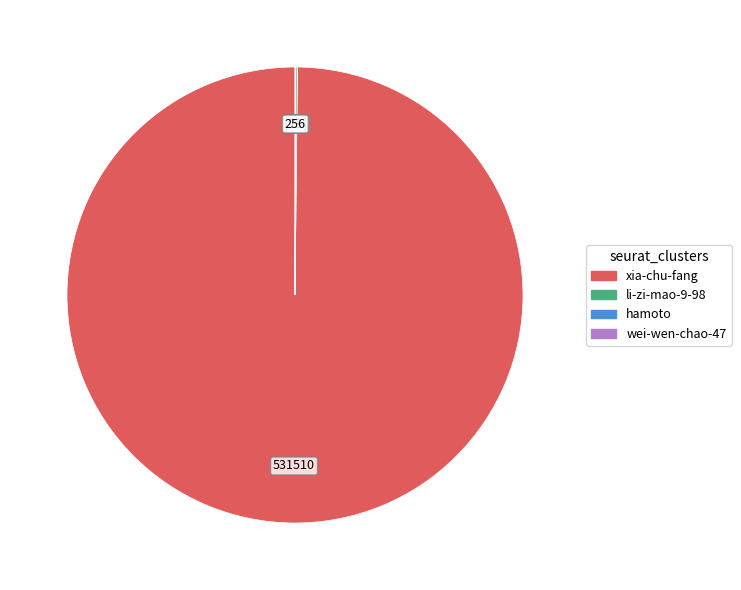

Which category has the biggest portion of the pie?

xia-chu-fang